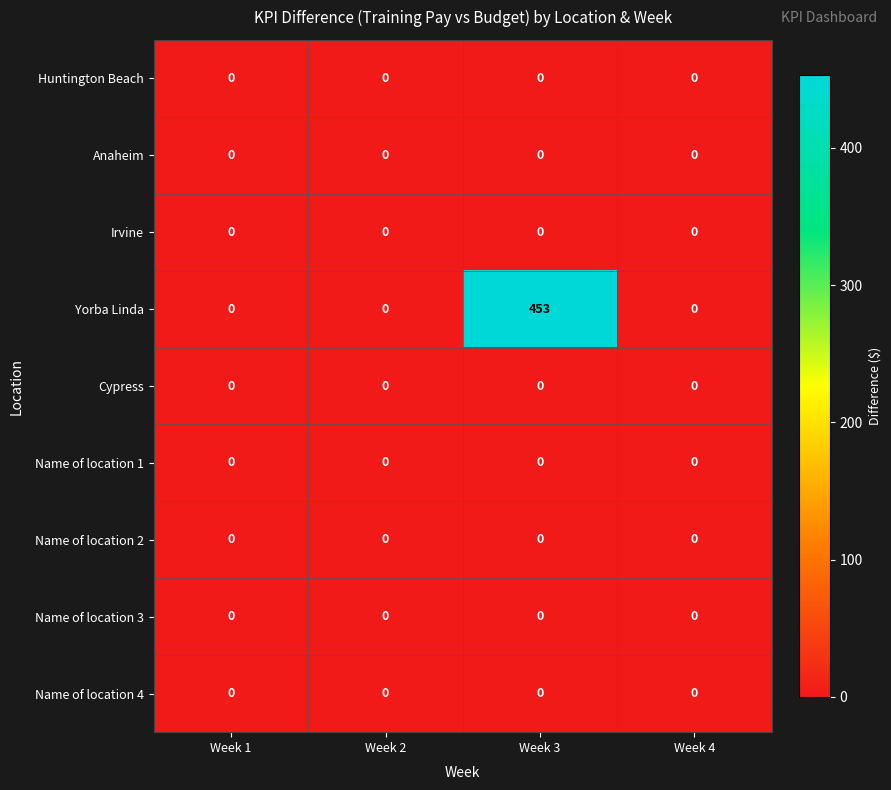

What is the spread (max minus min) of values at Week 3?

453